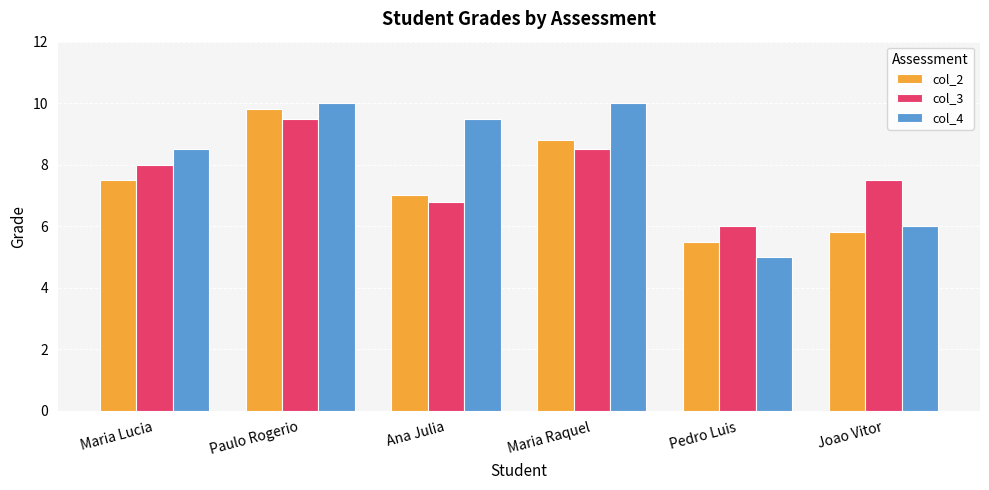

What position from the right is Paulo Rogerio?

5